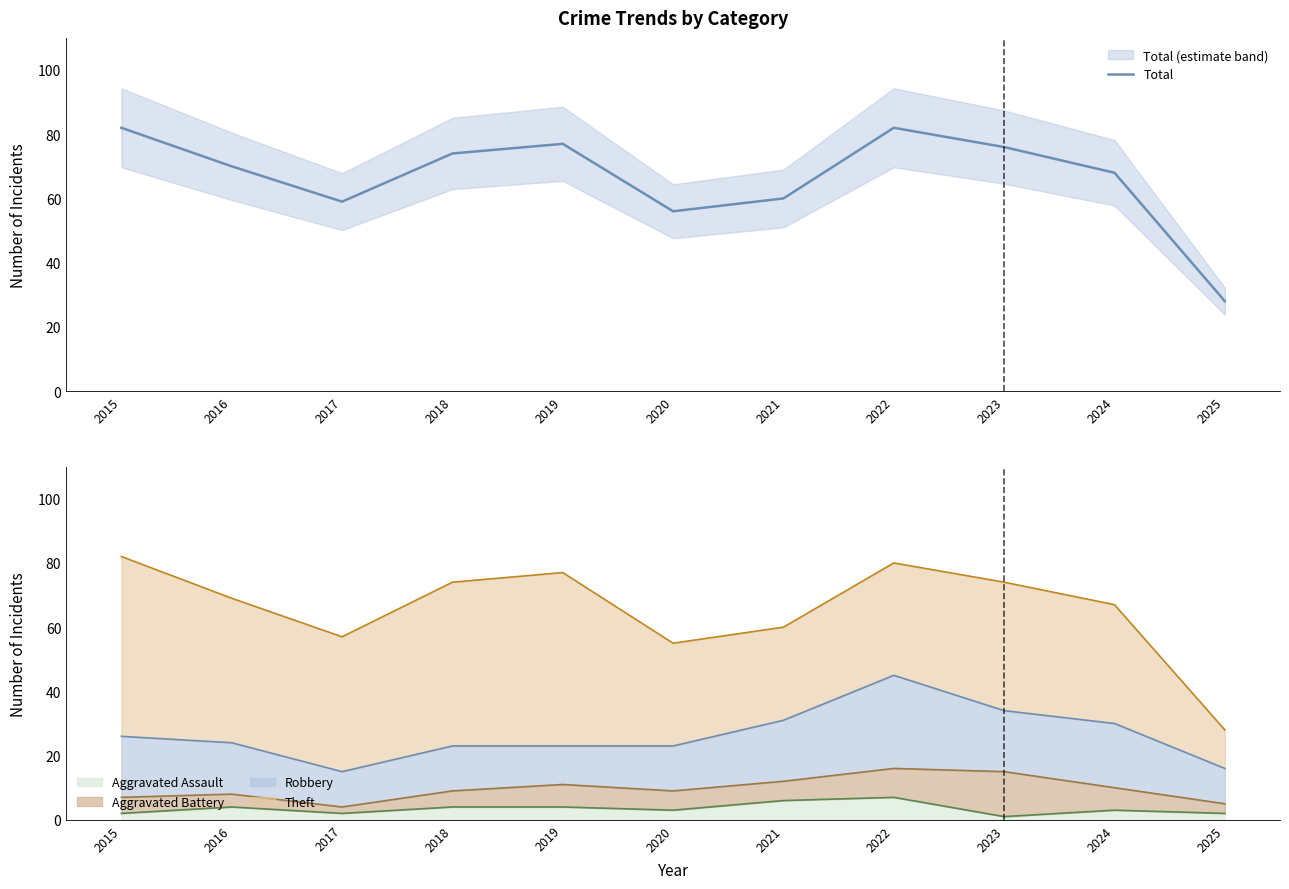

True or false: Aggravated Assault has a value of 3 at 2024.

True